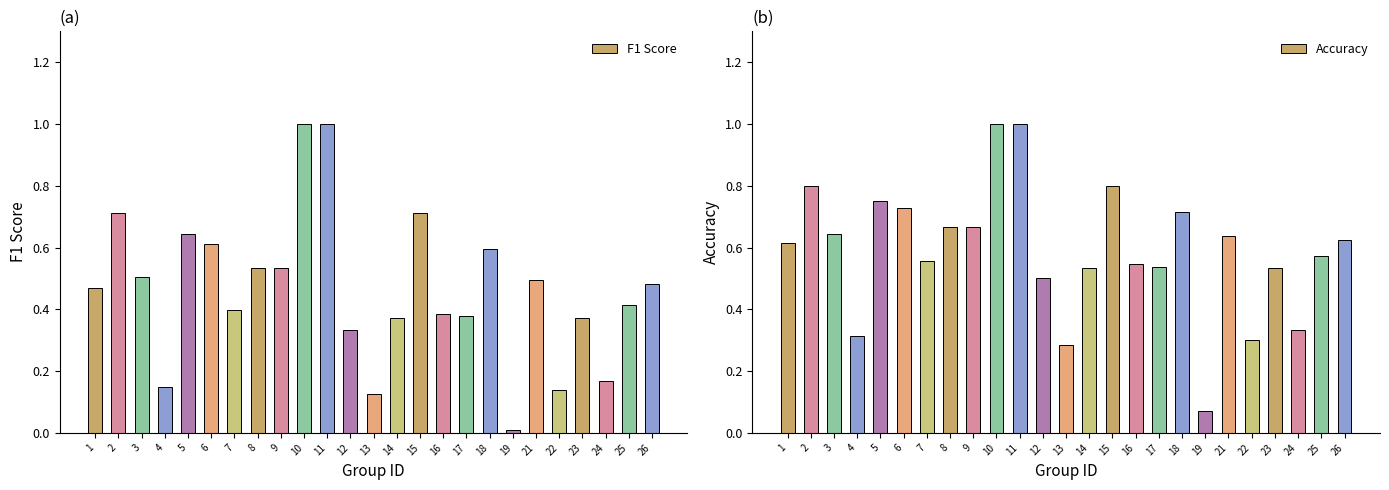

List the series in order of their overall mean, highest first.

accuracy, f1